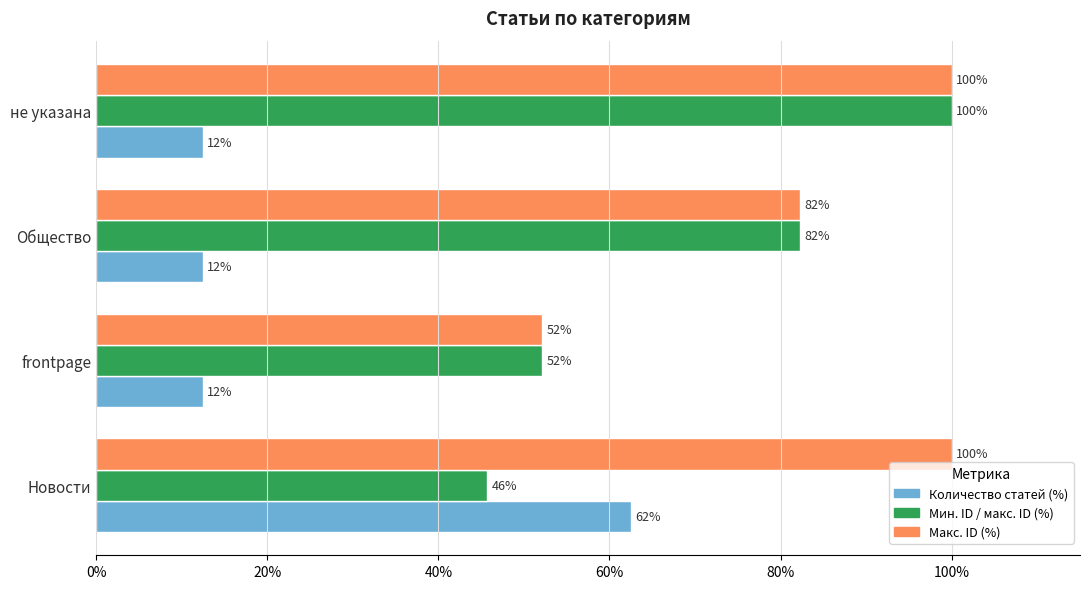

True or false: Мин. ID / макс. ID (%) has a value of 82.3 at Общество.

True